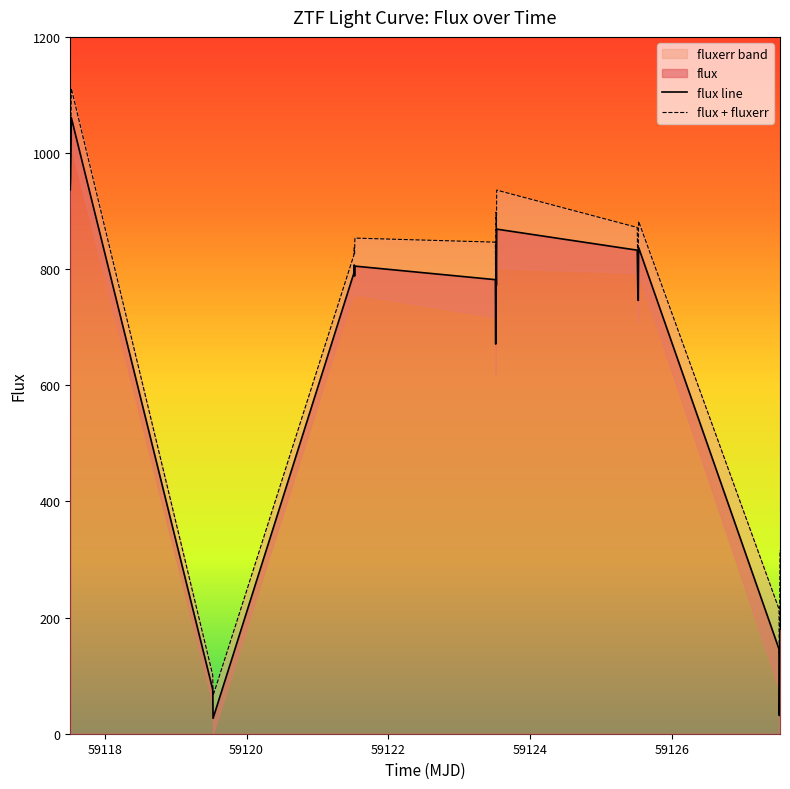

What is the value of the 9th point from the left?

788.2